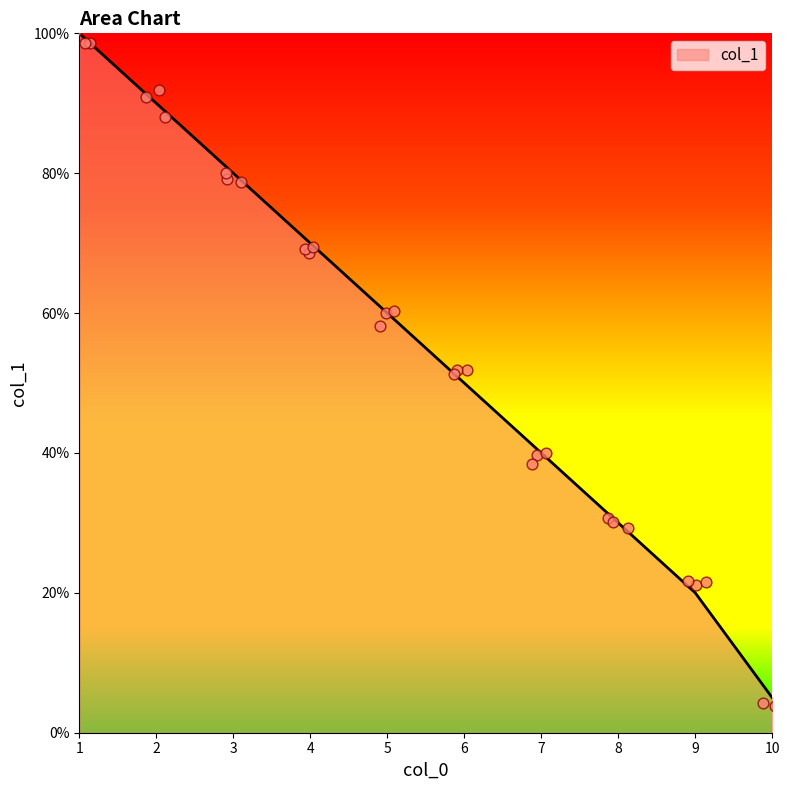

Which has a higher value, 3 or 1?

1